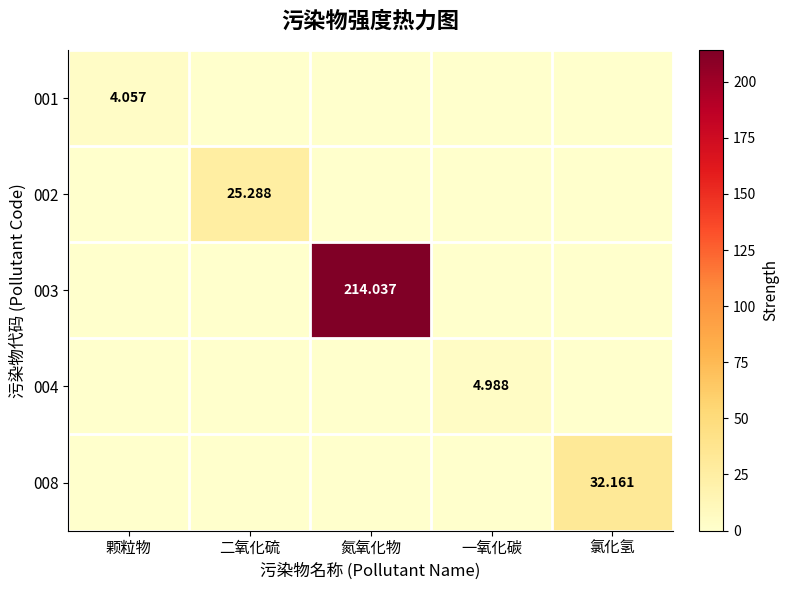

The value of 002 at 一氧化碳 is 0.0. True or false?

True